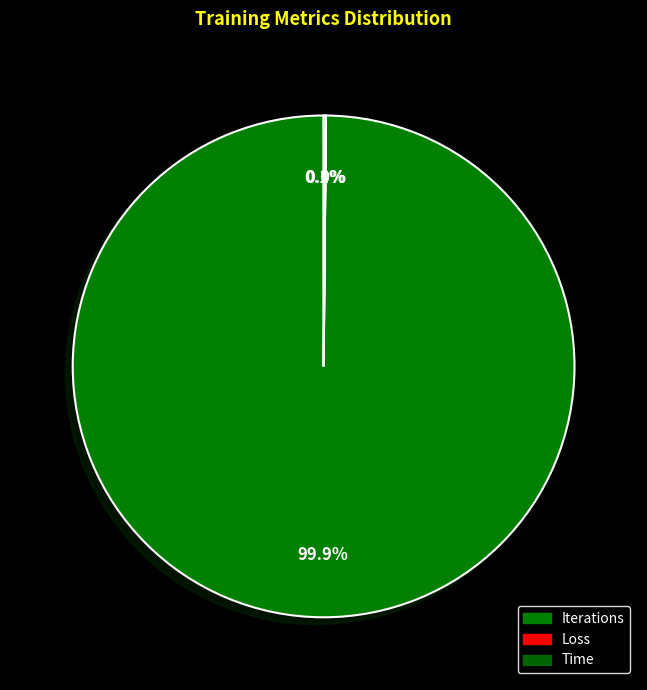

Is there any slice that represents more than half of the pie?

Yes